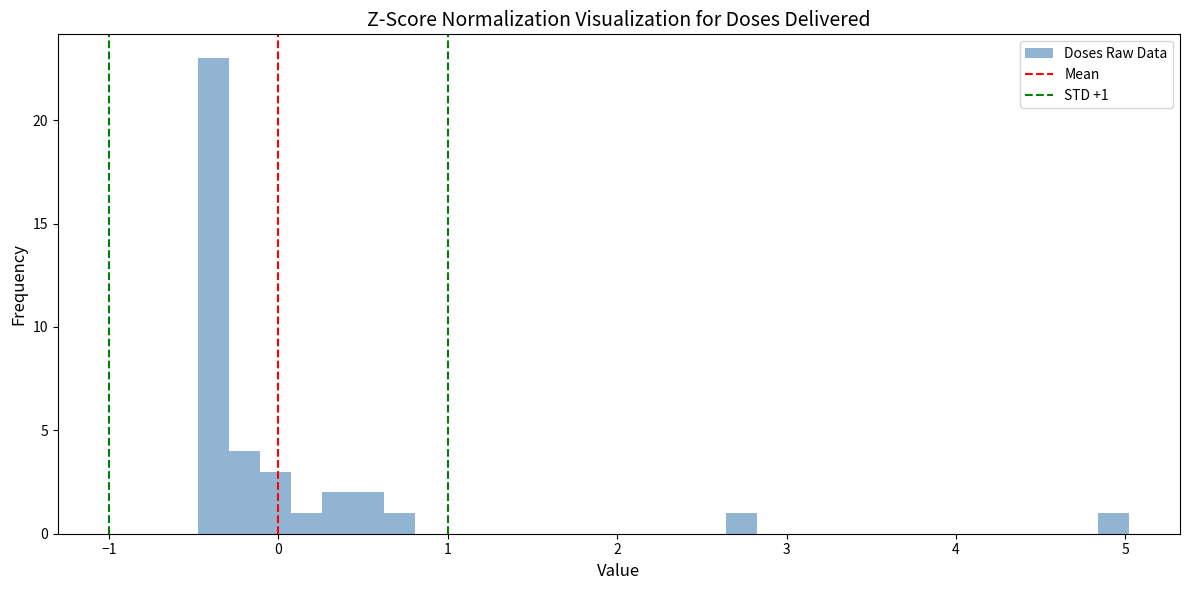

Read against the x-axis, roughly where is the centre of the tallest bar?

-0.4